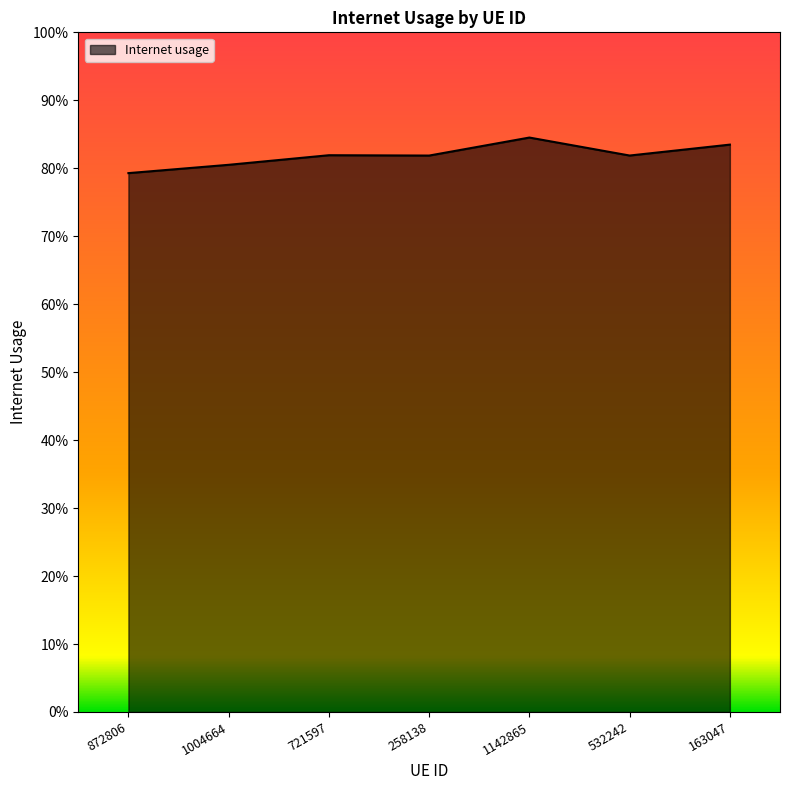

Does the chart display data point markers on the line(s)?

No